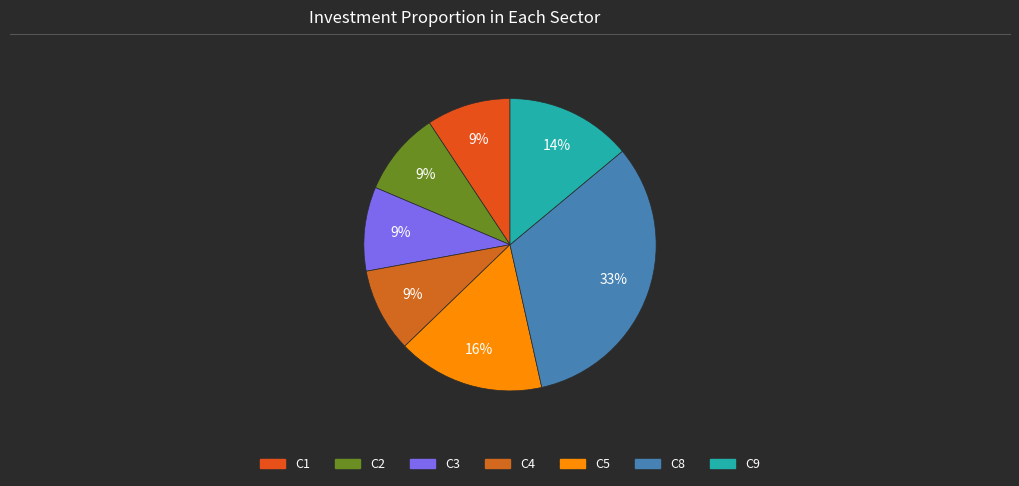

Do C5 and C3 together represent more than half of the pie?

No